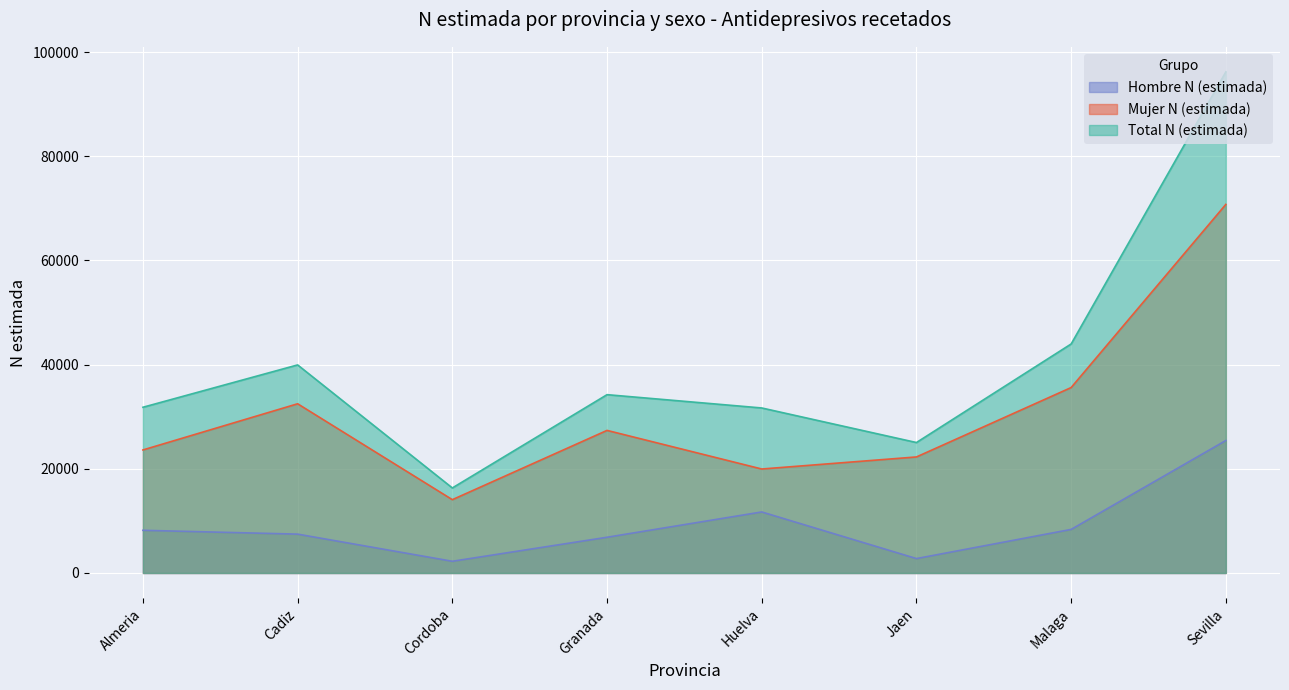

Is the value of Mujer N (estimada) at Sevilla greater than the value of Total N (estimada) at Jaen?

Yes